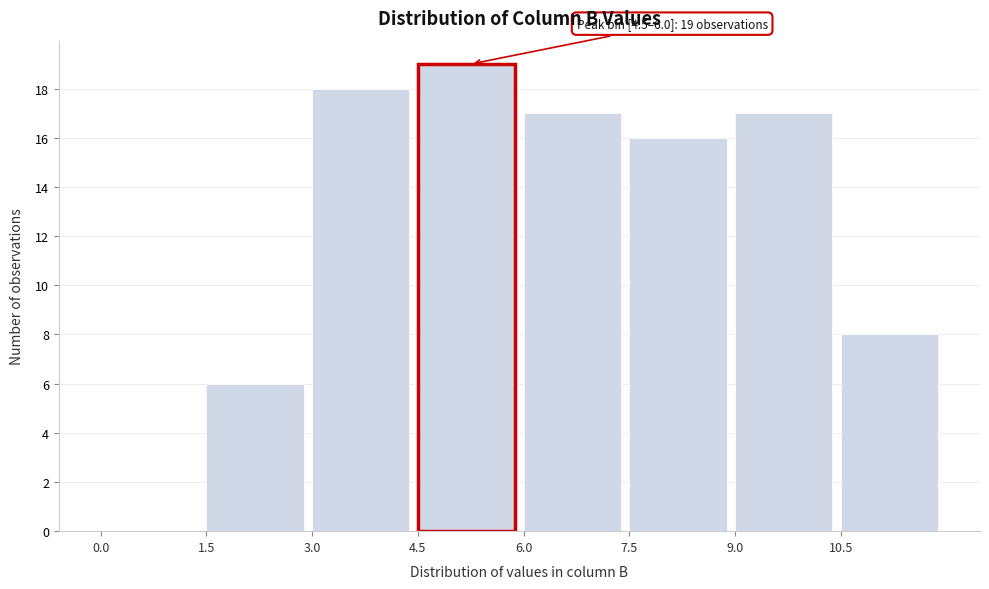

Which range on the x-axis has the tallest bar?

4.5 to 6.0